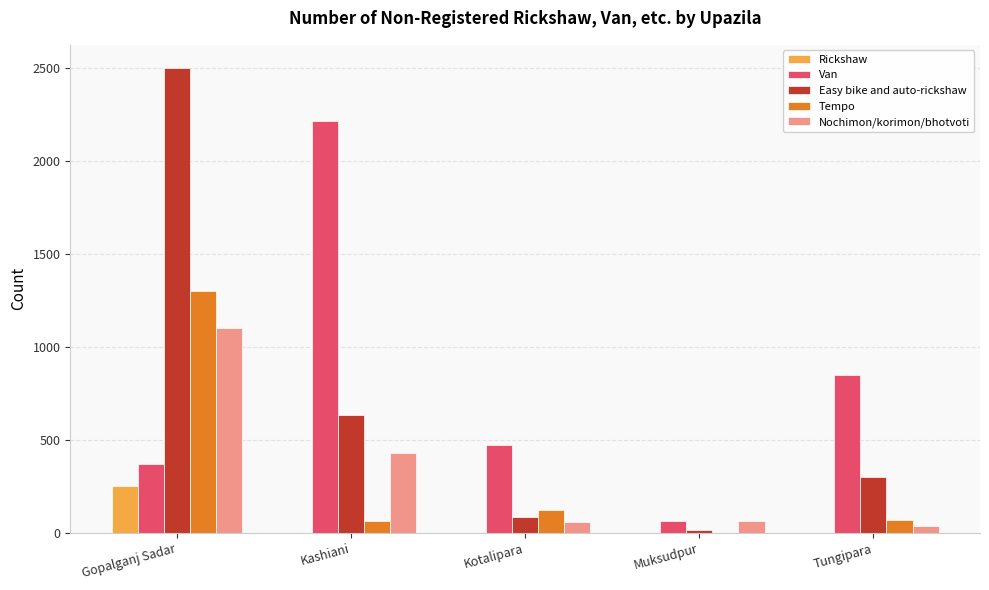

At which label is Easy bike and auto-rickshaw closest to 1257?

Kashiani